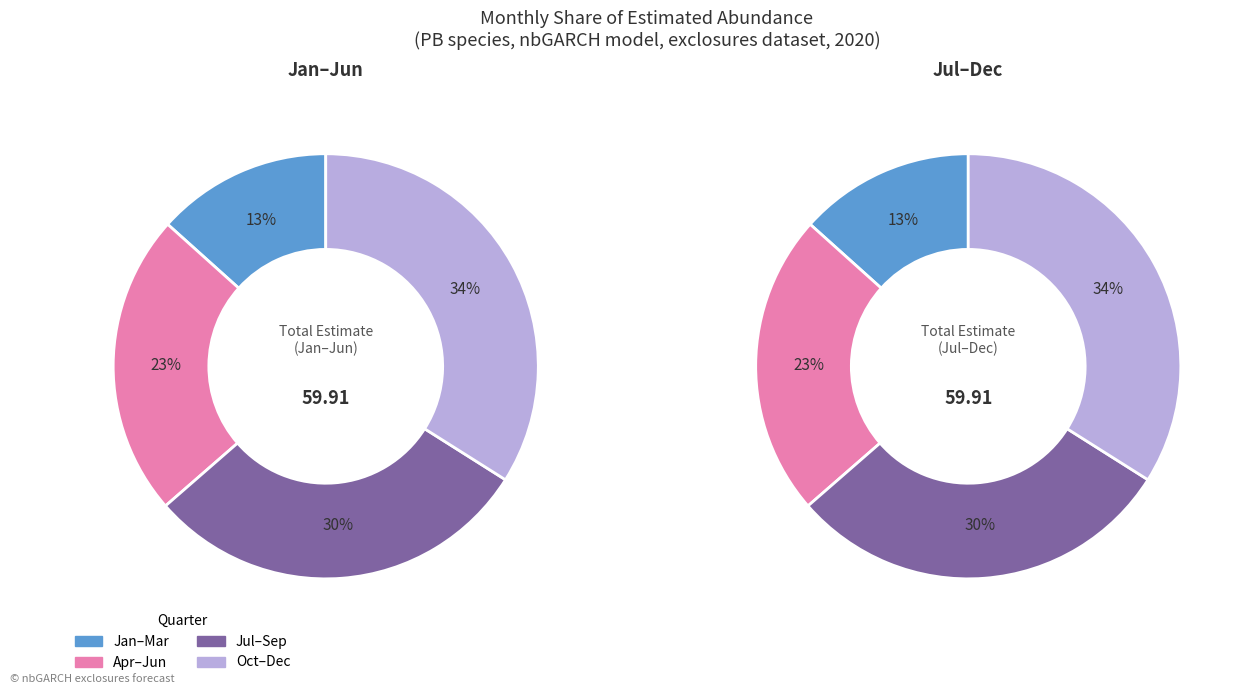

To the nearest percent, what percentage of the pie is Month 8?

10%